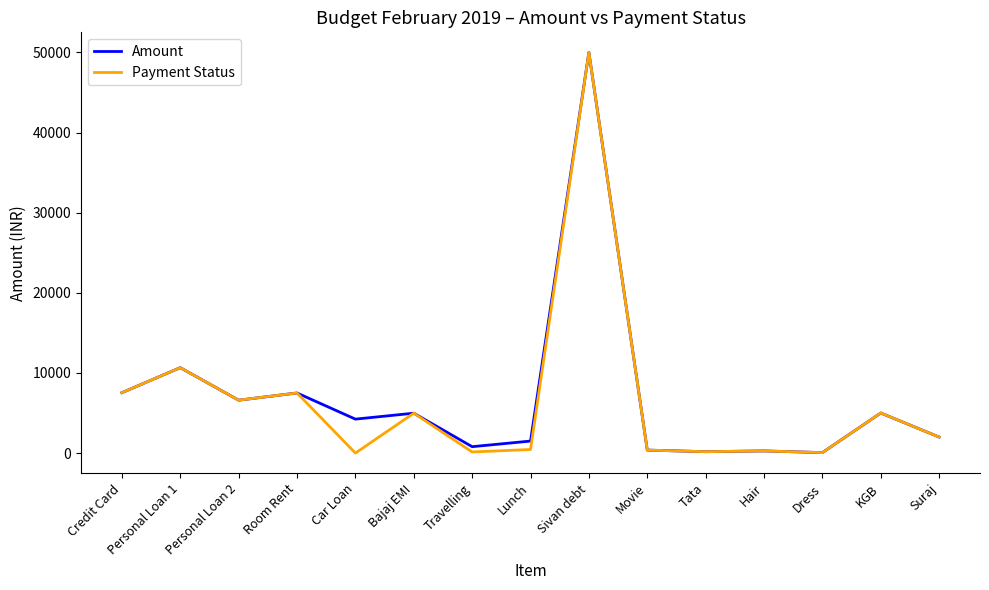

At which category does the chart reach its peak across all series?

Sivan debt